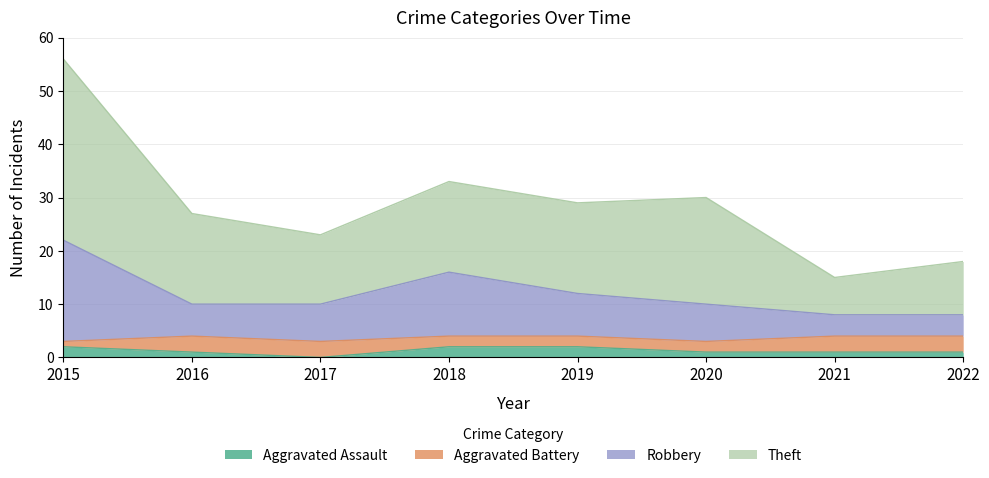

List the labels in order of Theft value, smallest first.

2021, 2022, 2017, 2016, 2019, 2020, 2018, 2015